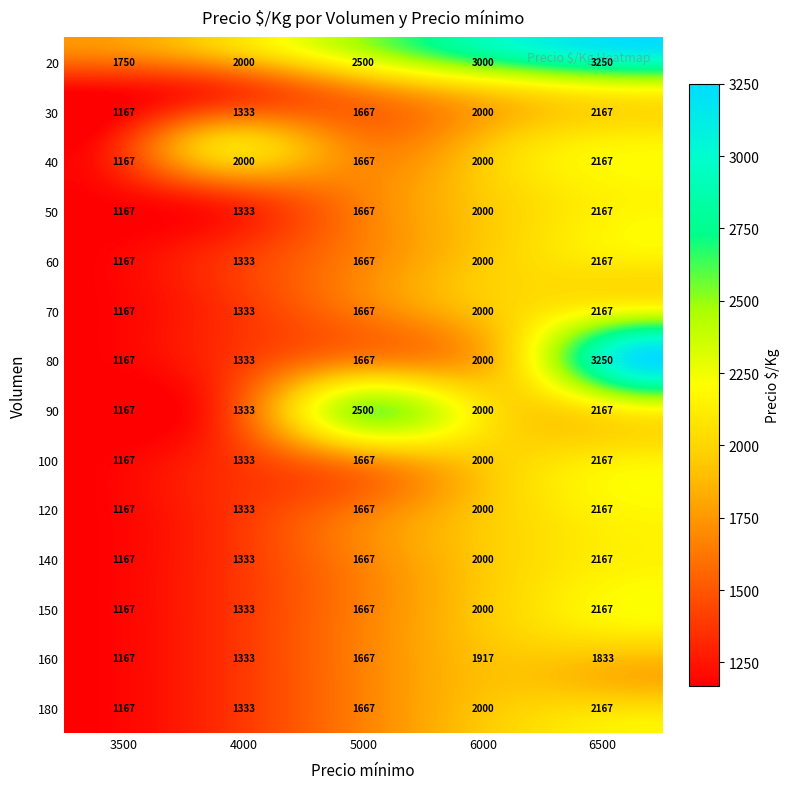

The value of 20 at 4000 is 2000. True or false?

True